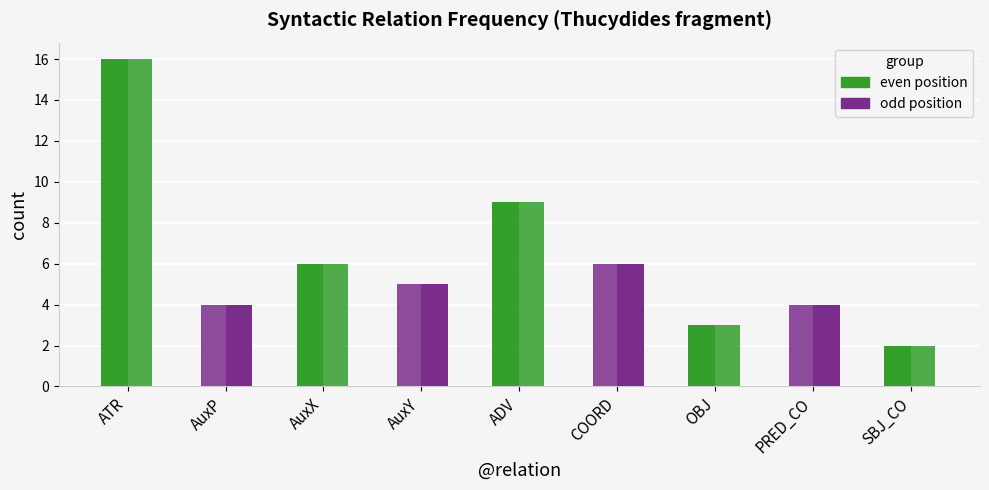

How many categories are shown in the chart?

9